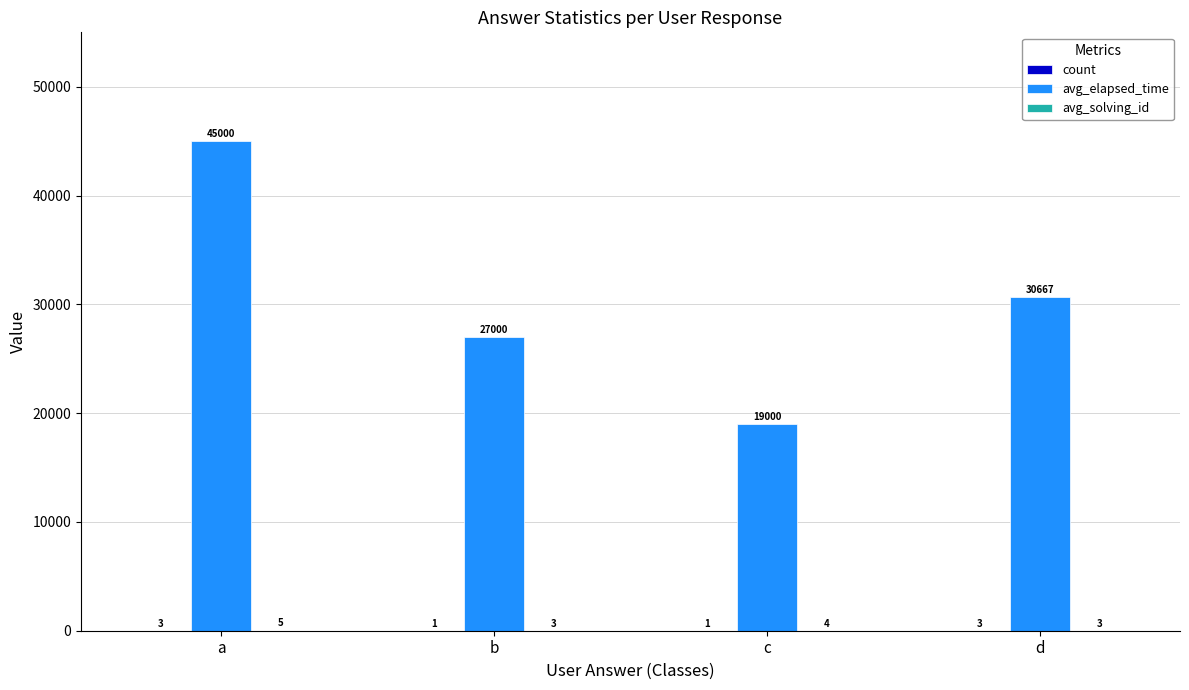

Are the bars grouped side by side (vs. stacked)?

Yes